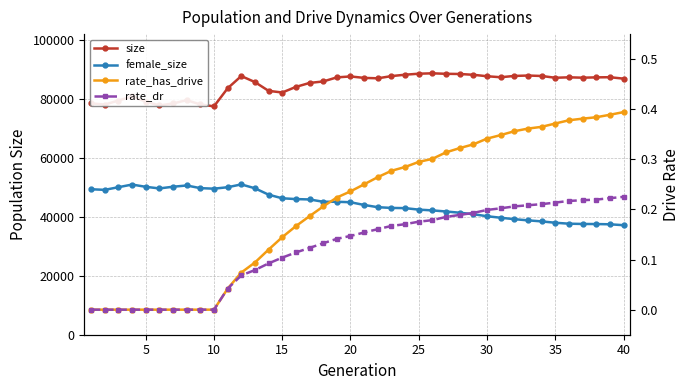

What is the average value of the rate_dr series?

0.1